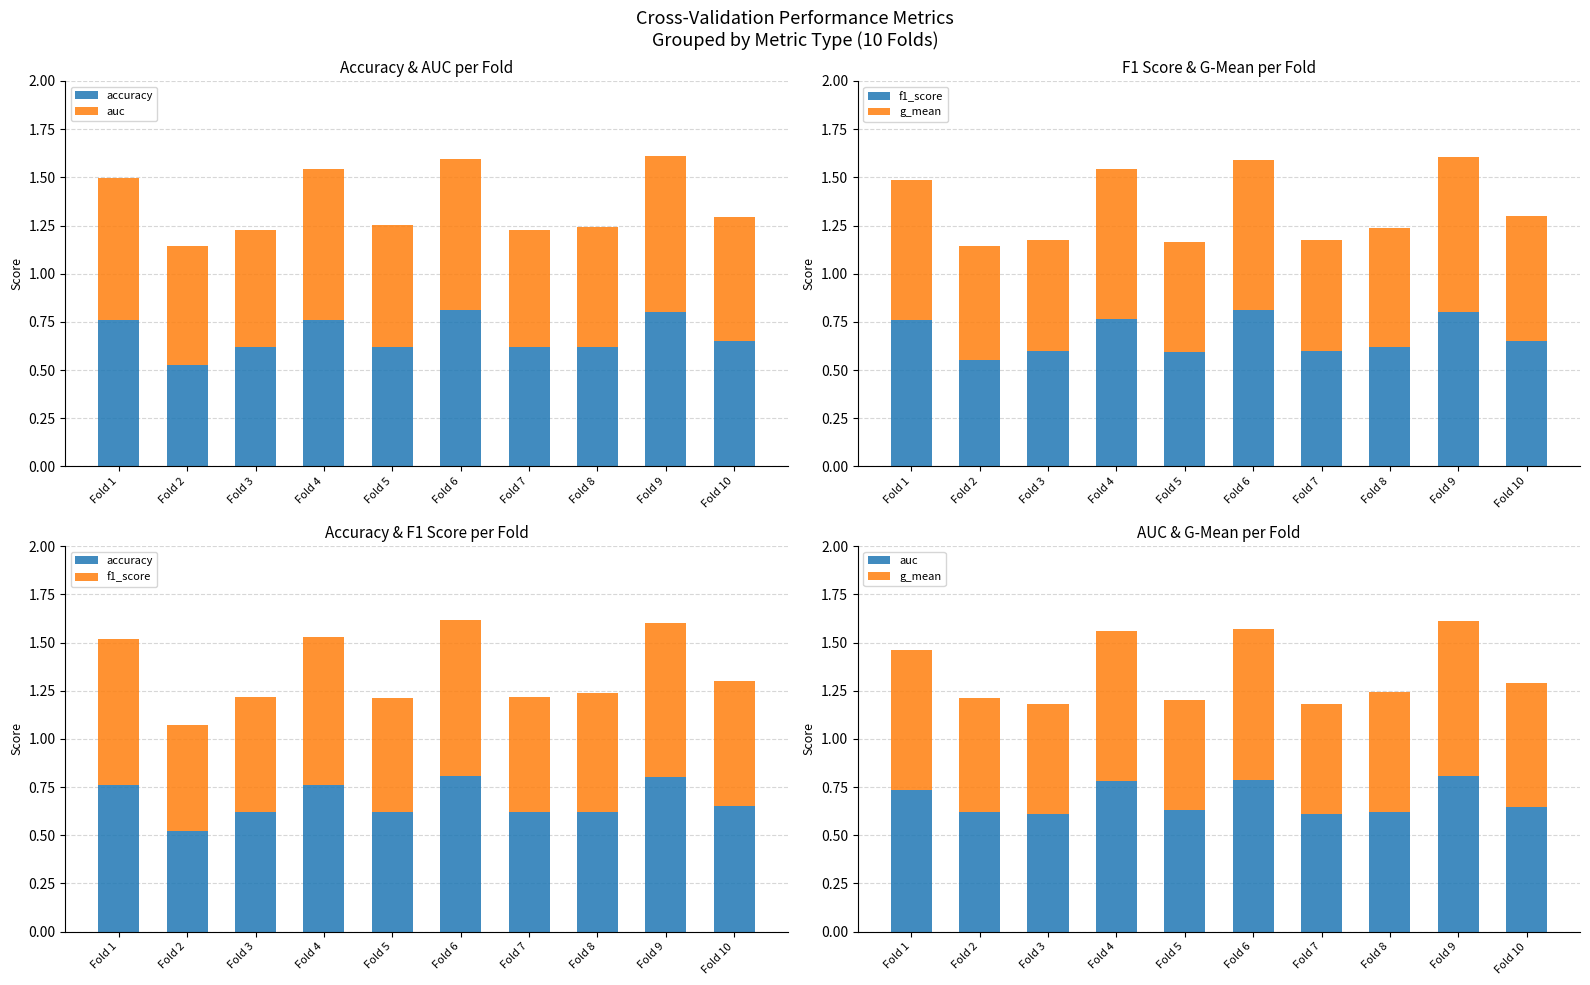

What is the minimum value shown in the chart?

0.5